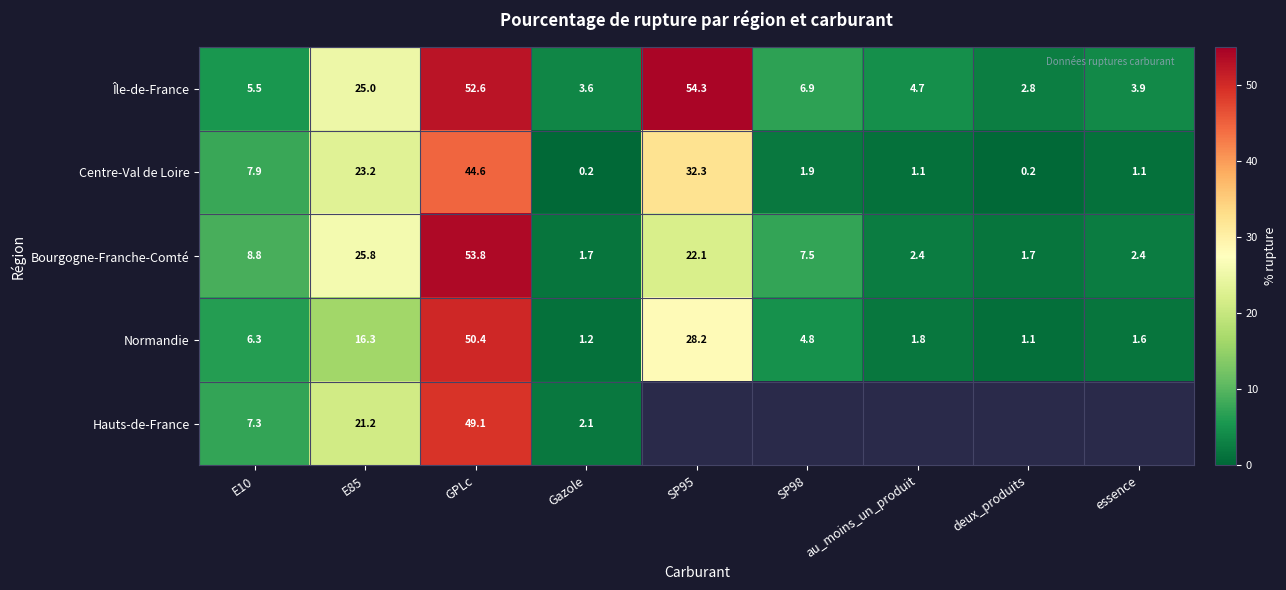

What is the difference between the Île-de-France values at GPLc and E10?

47.1